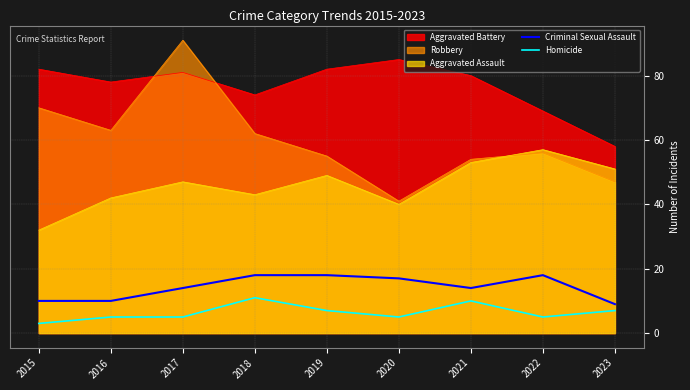

Rank the series at 2015 from lowest to highest value.

Homicide, Criminal Sexual Assault, Aggravated Assault, Robbery, Aggravated Battery